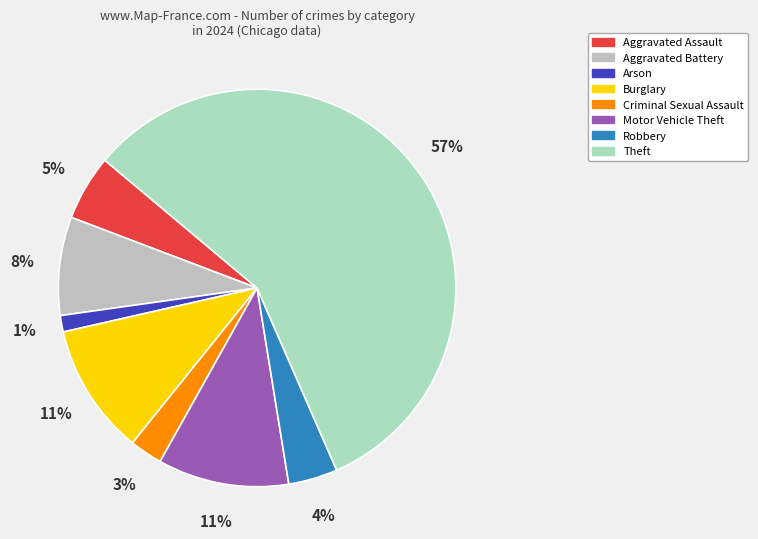

True or false: Criminal Sexual Assault accounts for 3% of the total.

True